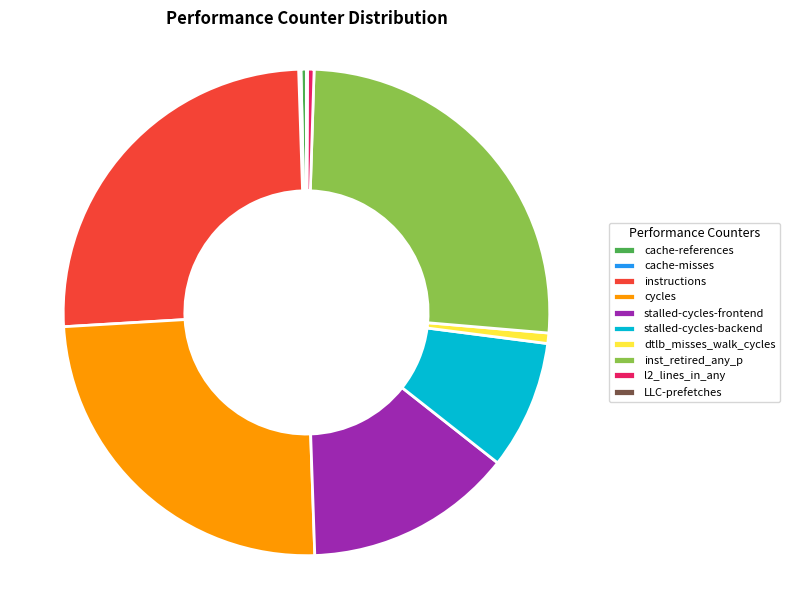

Is it true that inst_retired_any_p is 26% of the pie?

True